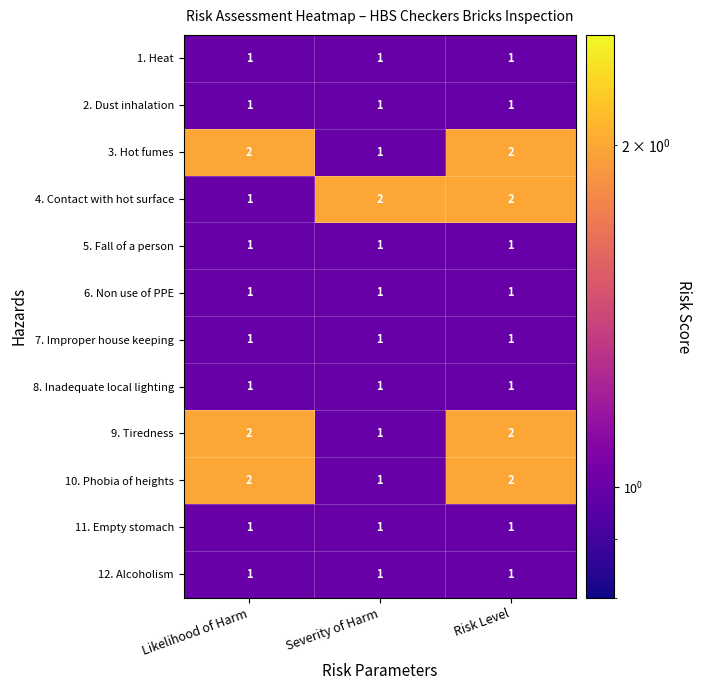

The value of 7. Improper house keeping at Likelihood of Harm is 1. True or false?

True